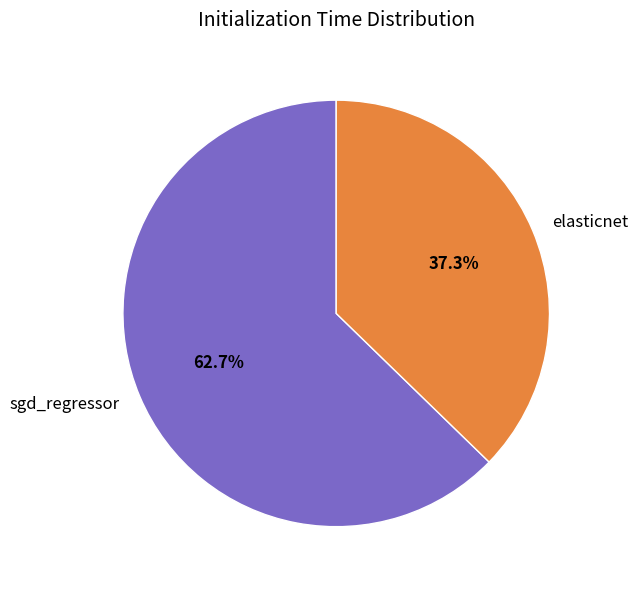

What percentage is NOT represented by elasticnet?

62.7%